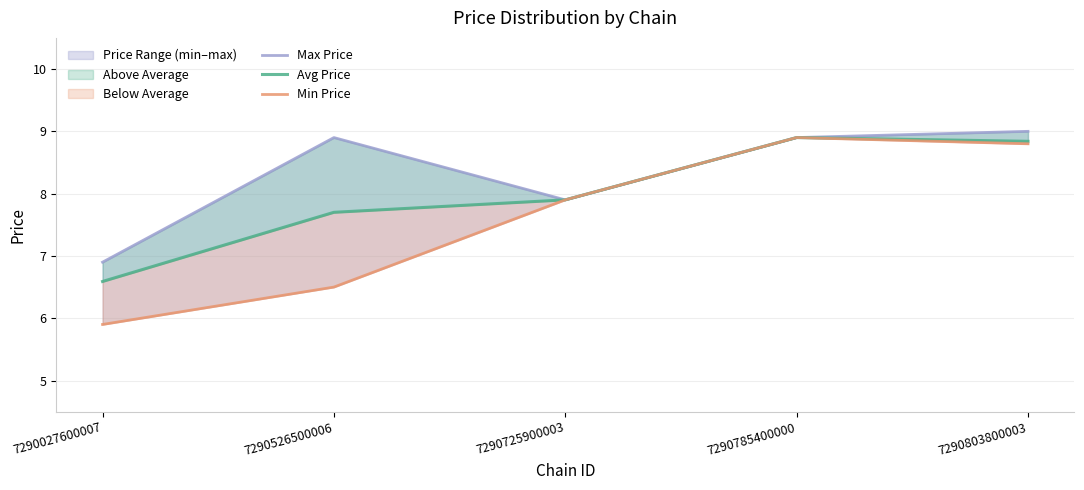

Reading left to right, what are all the values shown in this chart?

Max Price: 6.9	8.9	7.9	8.9	9.0
Avg Price: 6.6	7.7	7.9	8.9	8.8
Min Price: 5.9	6.5	7.9	8.9	8.8